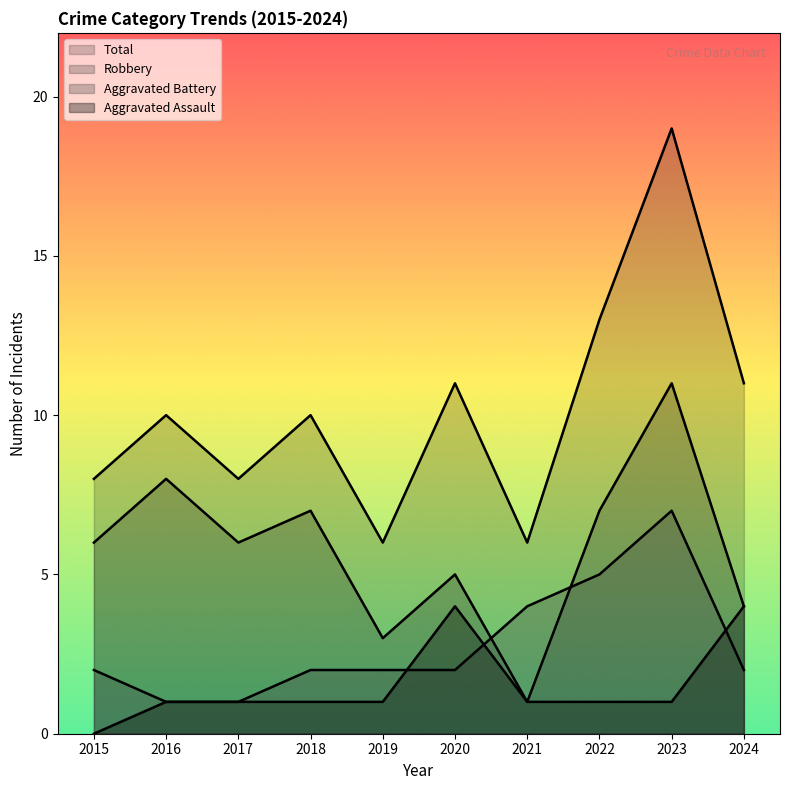

How many data points in Robbery are less than 6?

4